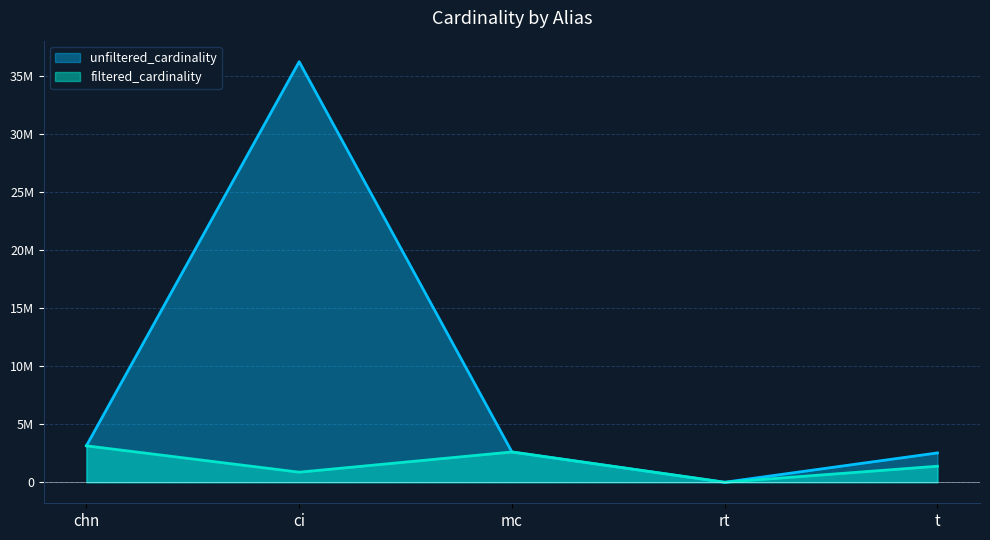

At which label does filtered_cardinality first exceed 1381453?

chn